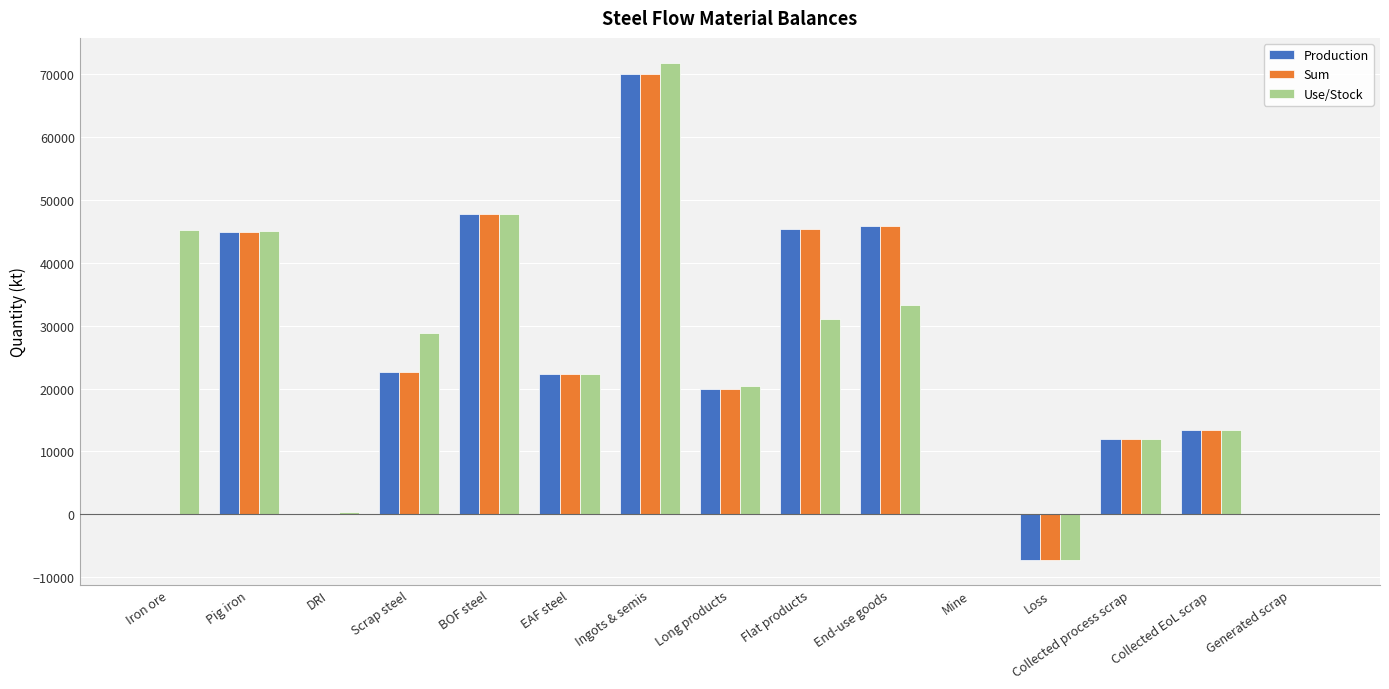

Read the Production value at Pig iron.

44907.3